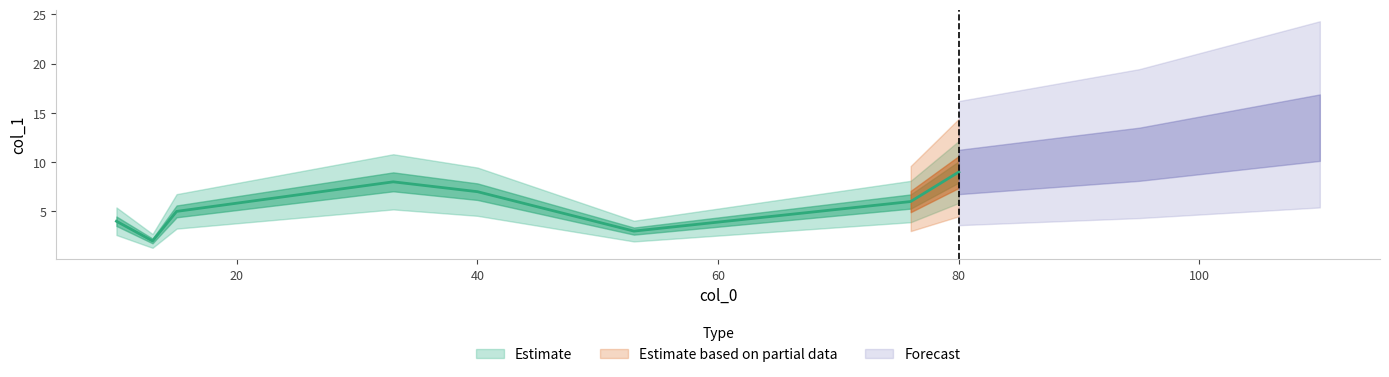

True or false: there are more than 2 points higher than both neighbors.

False